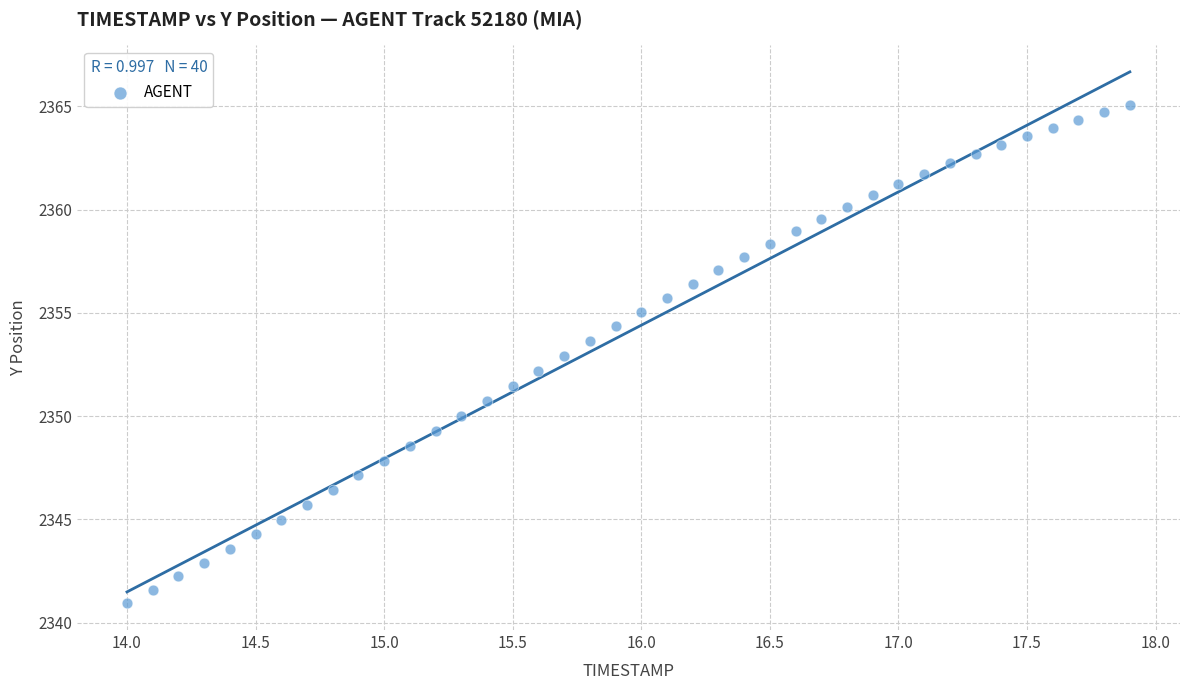

What is the range of Y values (max minus min)?

24.1